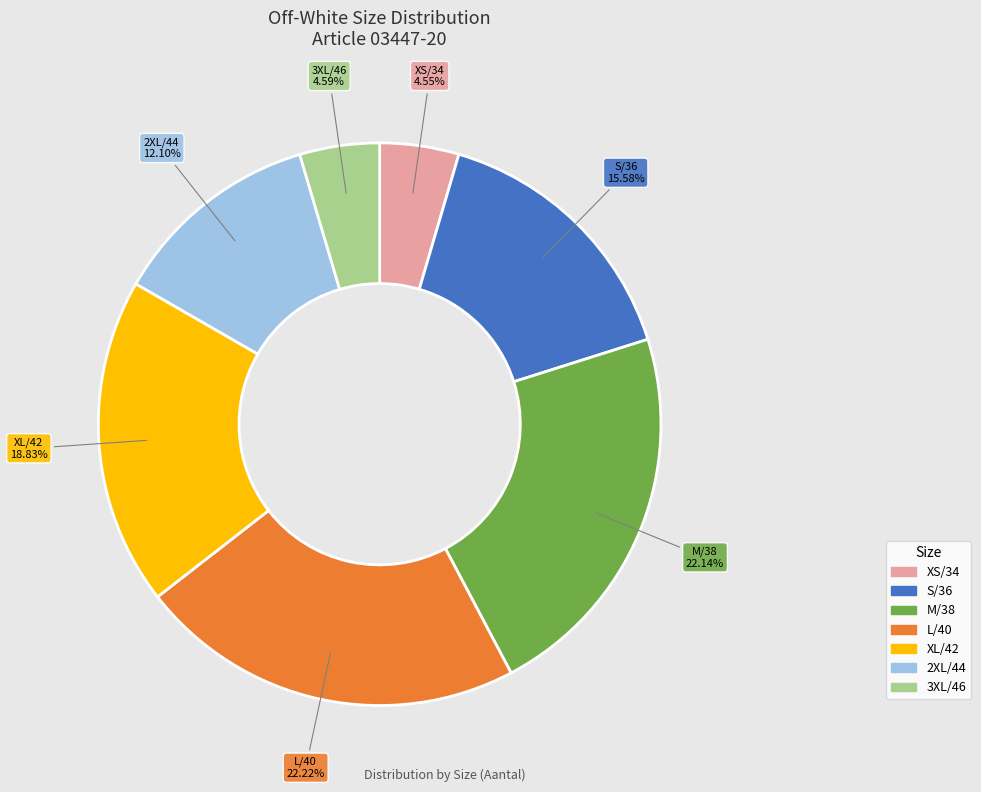

How many segments does this pie chart have?

7